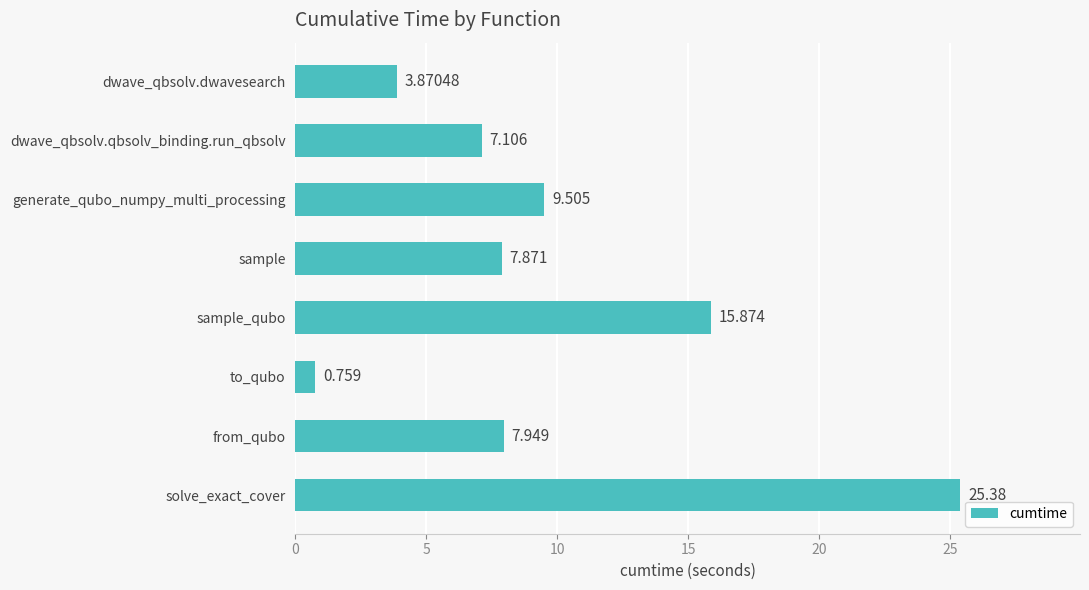

What is the label of the 1st bar from the bottom?

solve_exact_cover